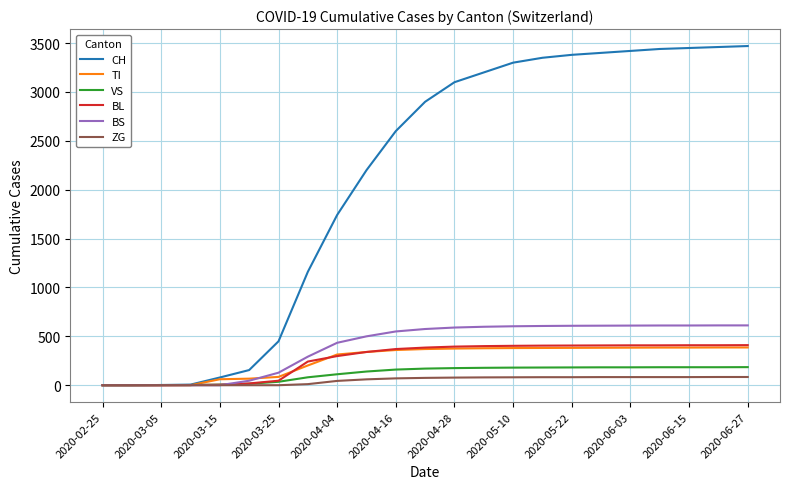

Which series has the largest total across all categories?

CH